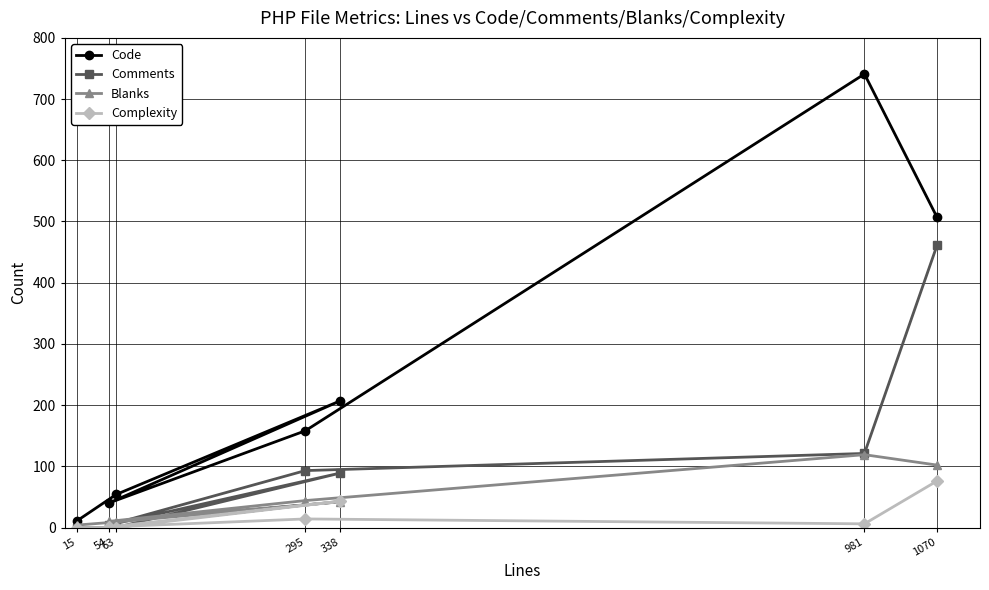

What is the maximum value for Blanks?

119